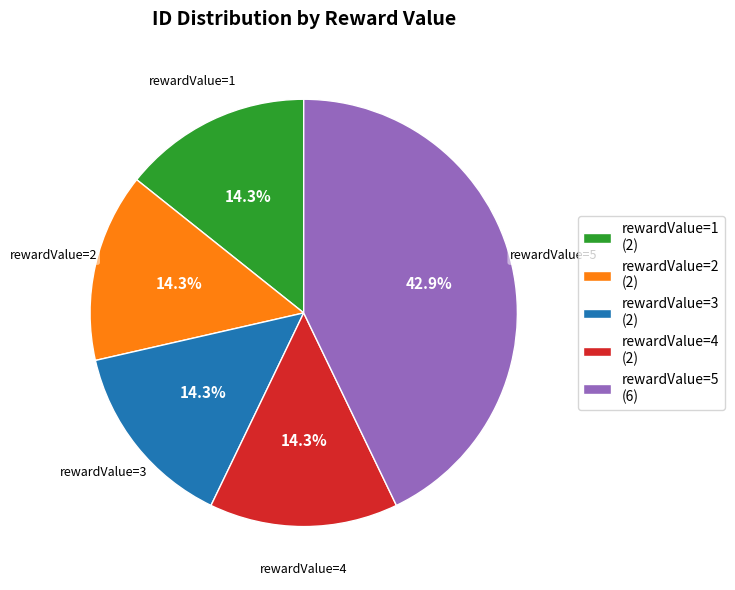

How much of the chart is everything except rewardValue=3 (2)?

85.7%